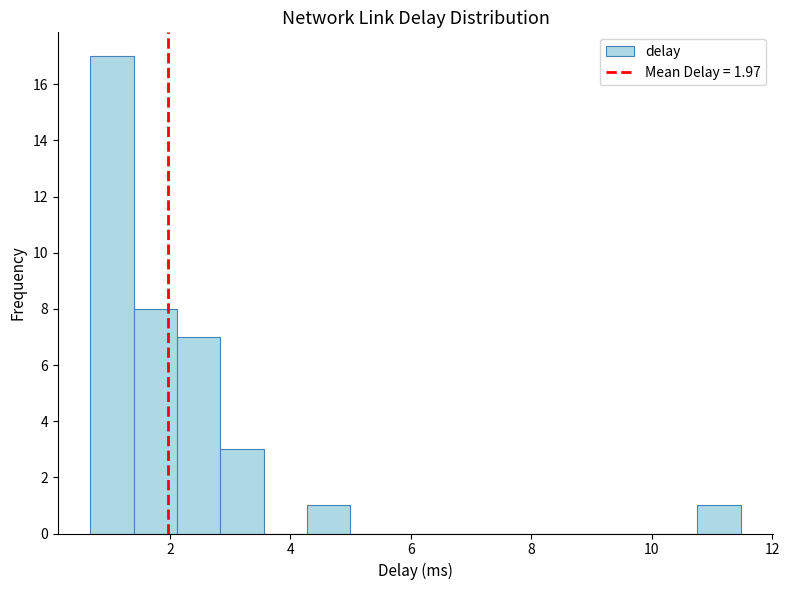

Around what value on the x-axis is the tallest bar? Give the approximate position of its centre, as read against the axis.

1.0